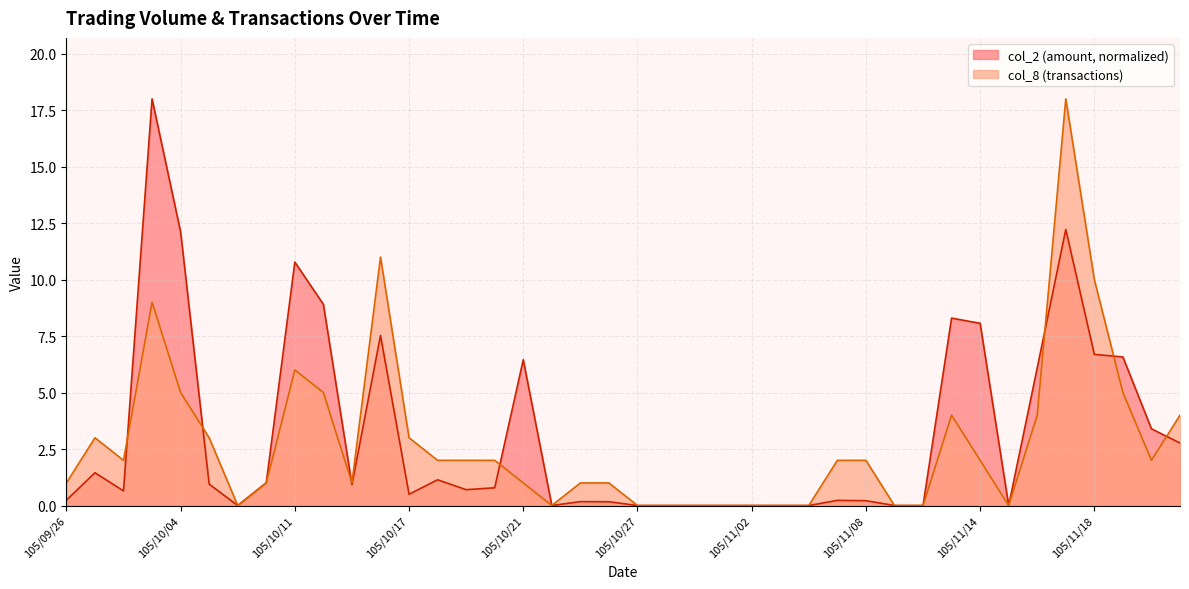

What are all the series names shown in the legend?

col_2 (amount, normalized), col_8 (transactions)